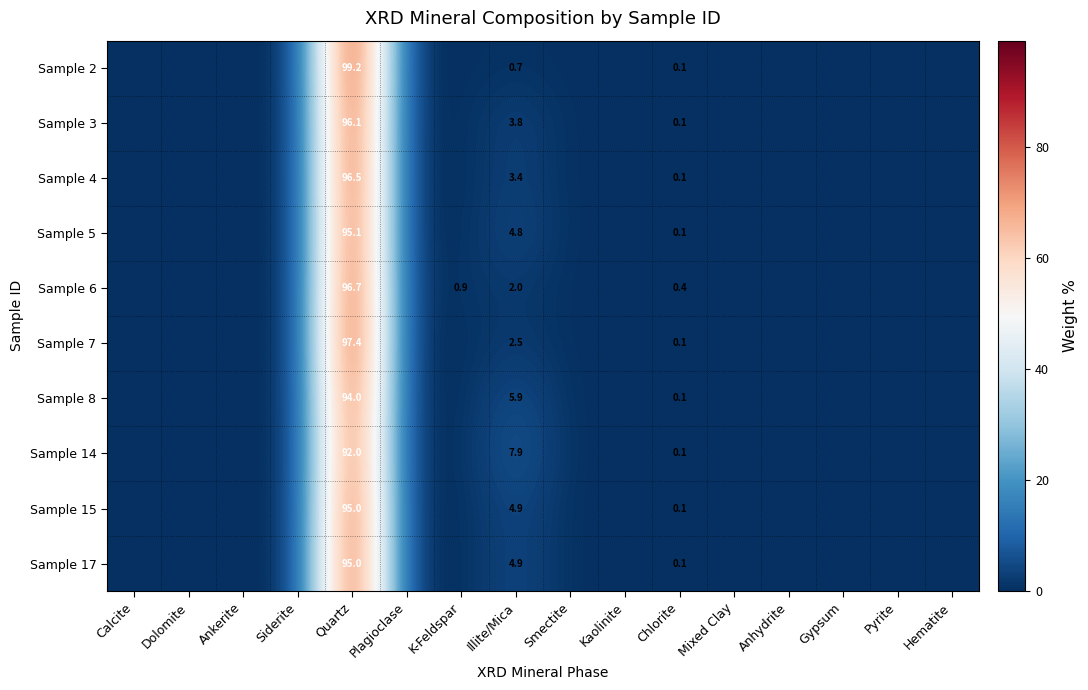

Is it true that Sample 2 equals 134.3 at Quartz?

False